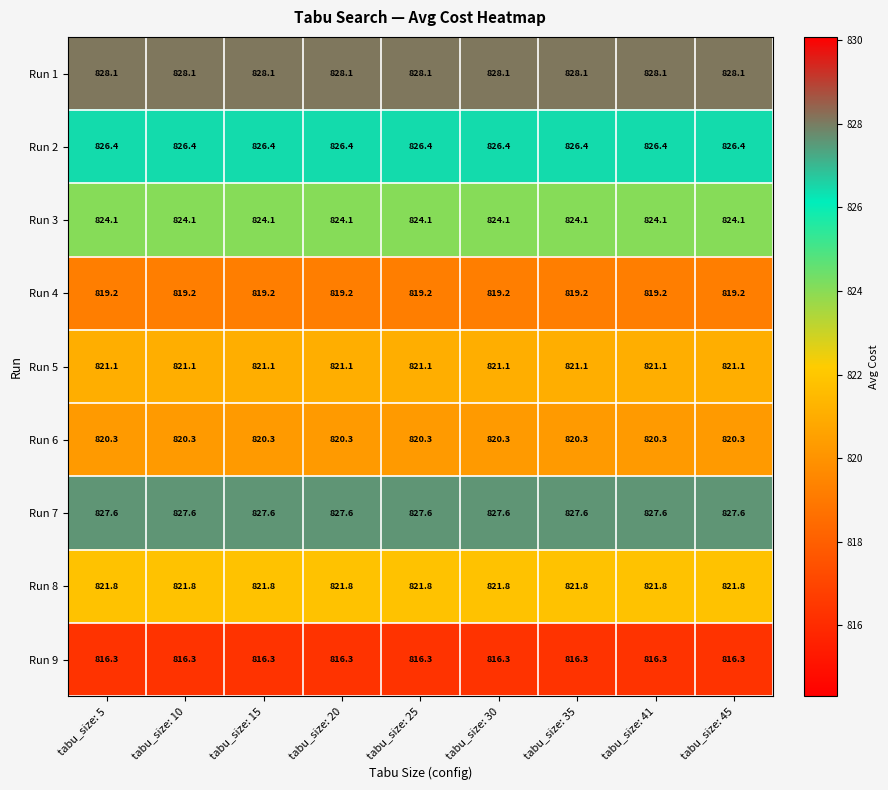

What is the highest value of the Run 6 series?

820.3